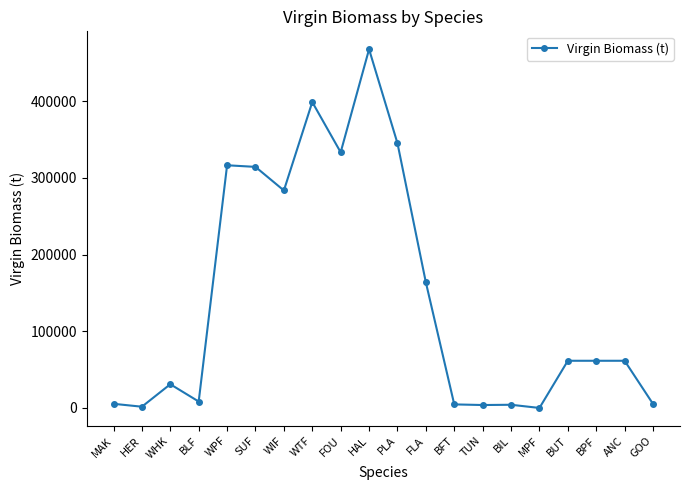

How many data points are above 61518?

11